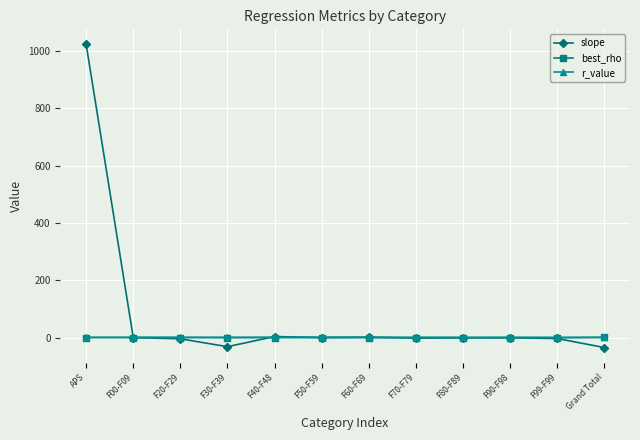

Does the chart display data point markers on the line(s)?

Yes